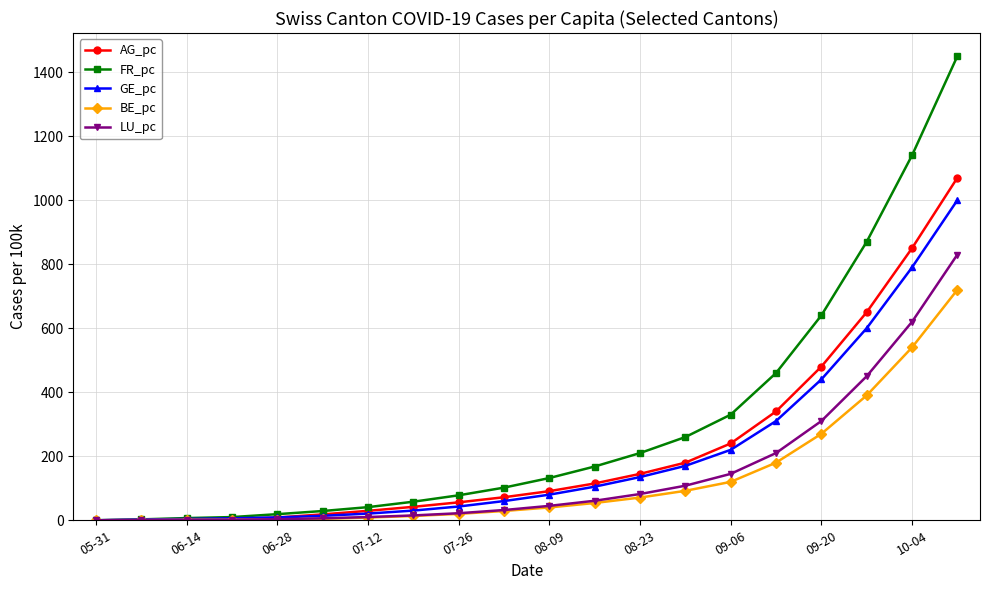

Rank the series by their maximum value, from lowest to highest.

BE_pc, LU_pc, GE_pc, AG_pc, FR_pc